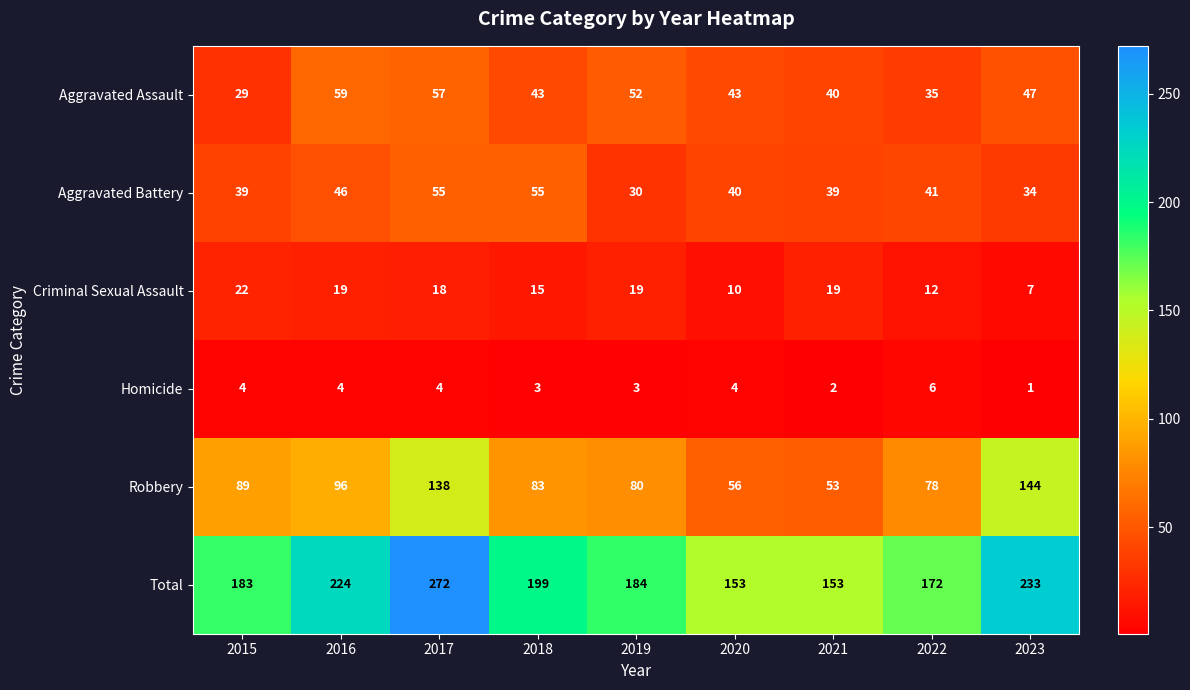

Is it true that Aggravated Assault equals 39 at 2017?

False